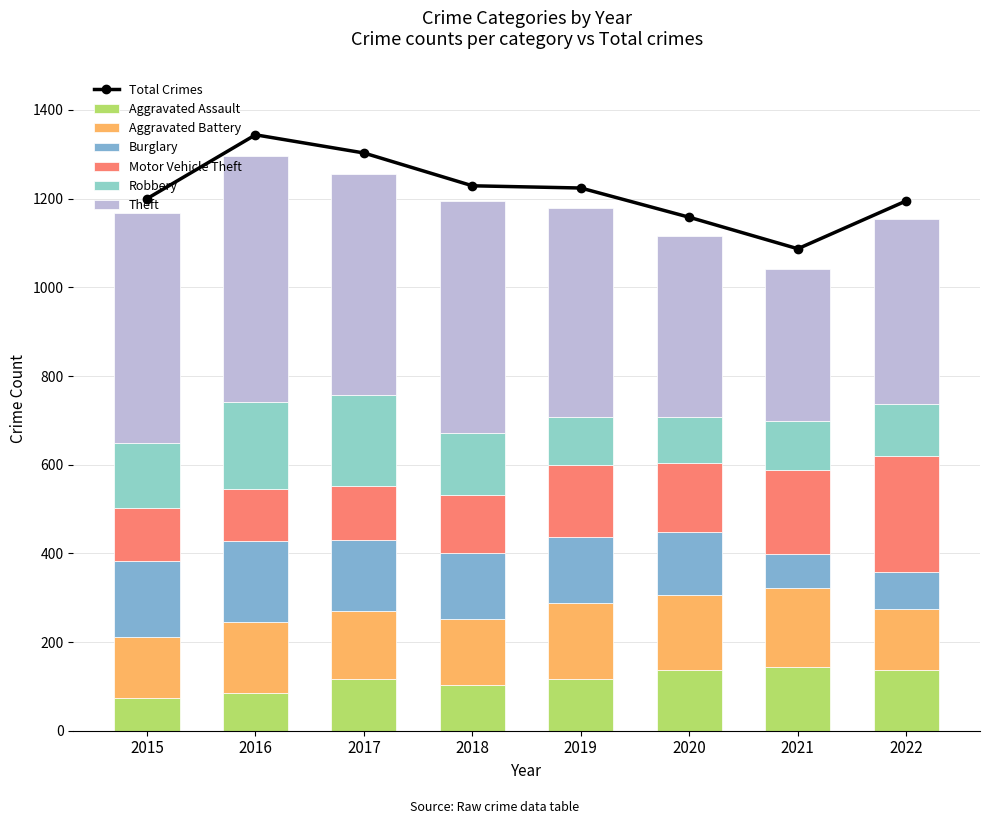

Which series changed the most between 2021 and 2022?

Motor Vehicle Theft